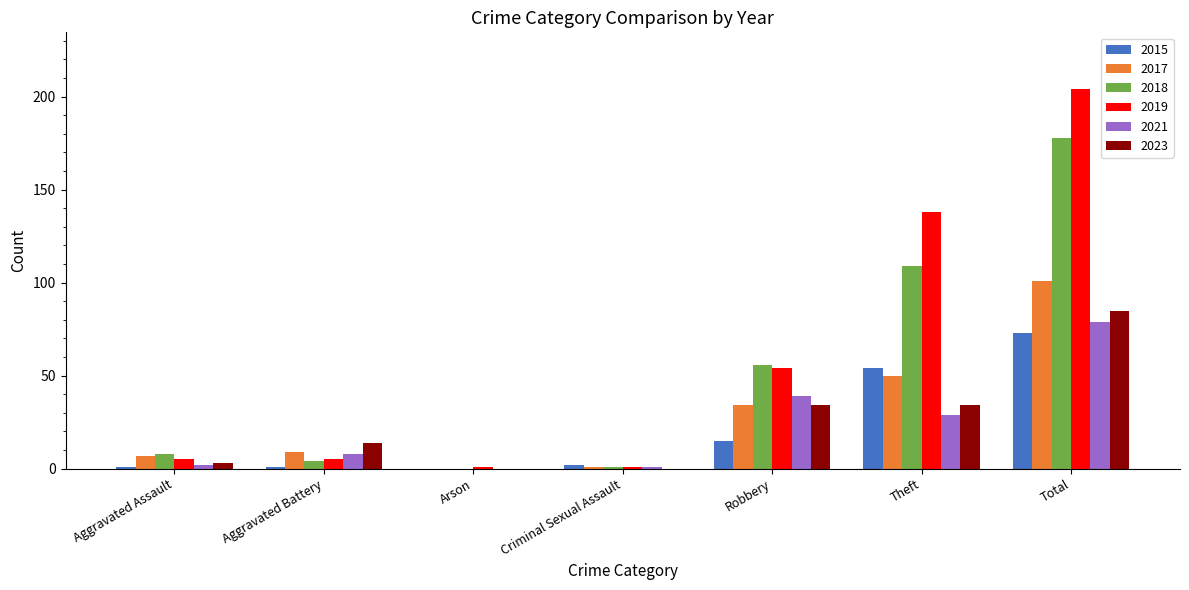

Is it true that 2017 equals 101 at Total?

True